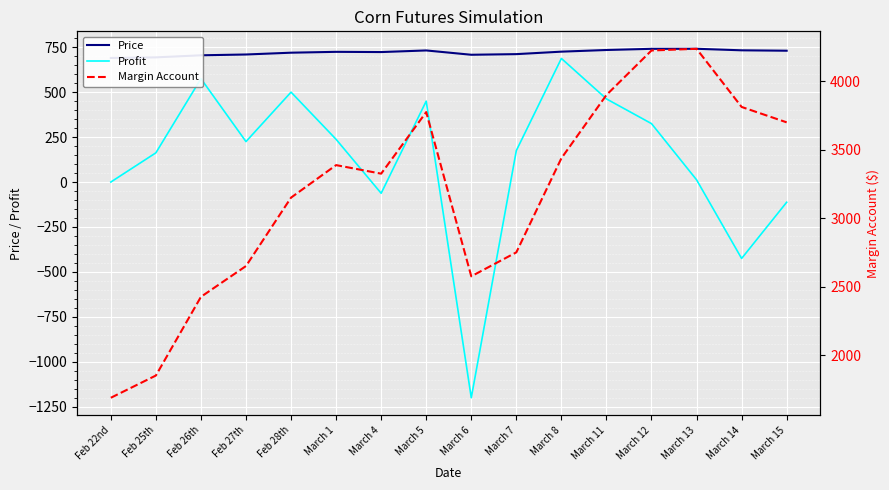

At which category does Profit reach its first local valley?

Feb 27th